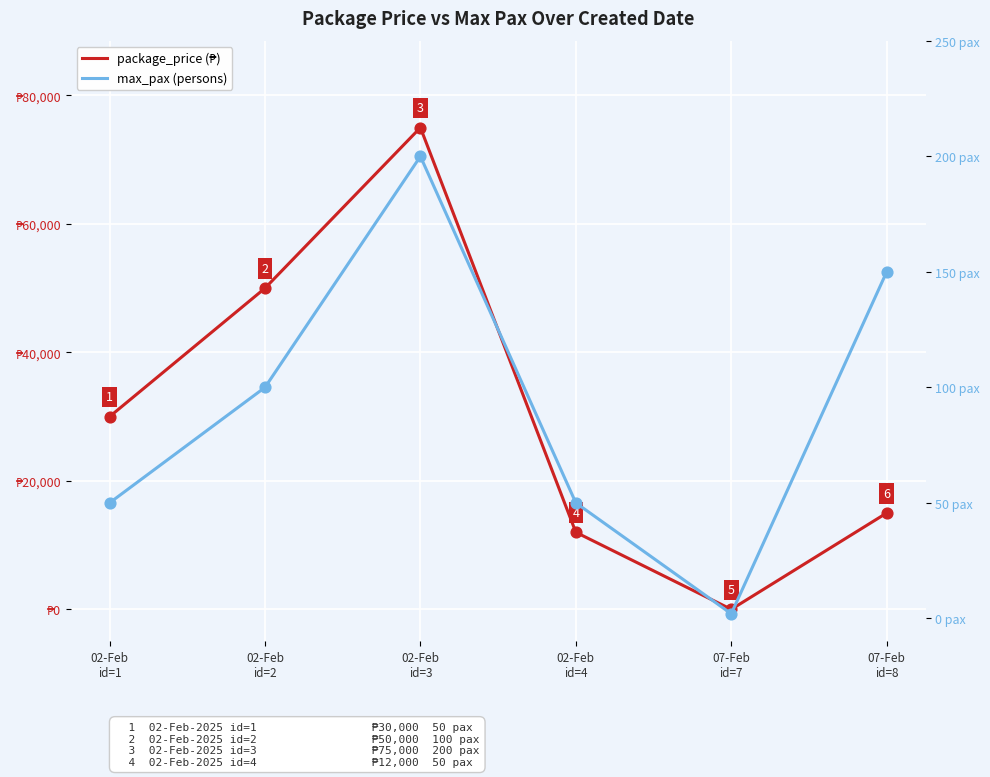

What is the total value across all series at 02-Feb
id=1?

30050